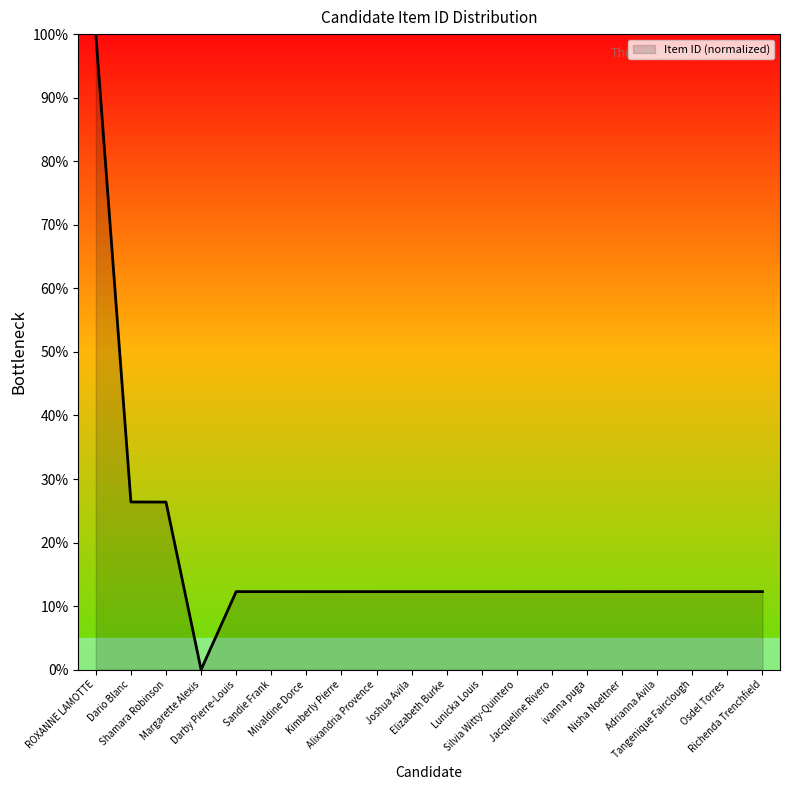

What is the approximate value at Lunicka Louis?

12.3